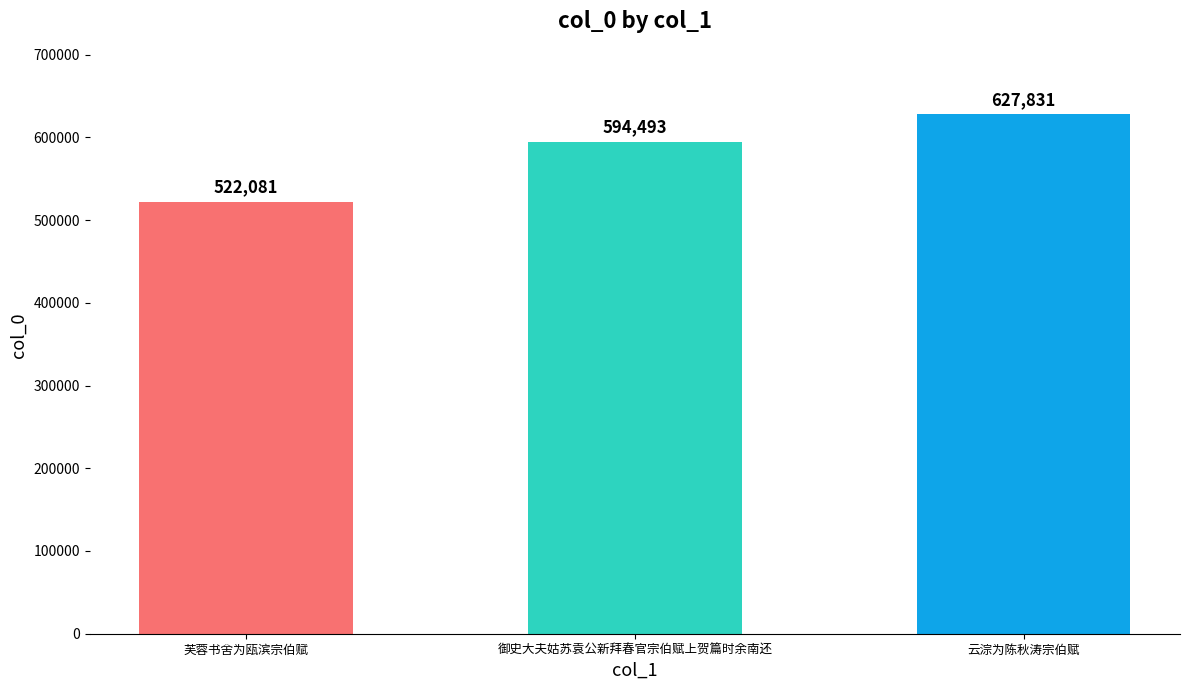

What is the label of the 3rd bar from the right?

芙蓉书舍为瓯滨宗伯赋